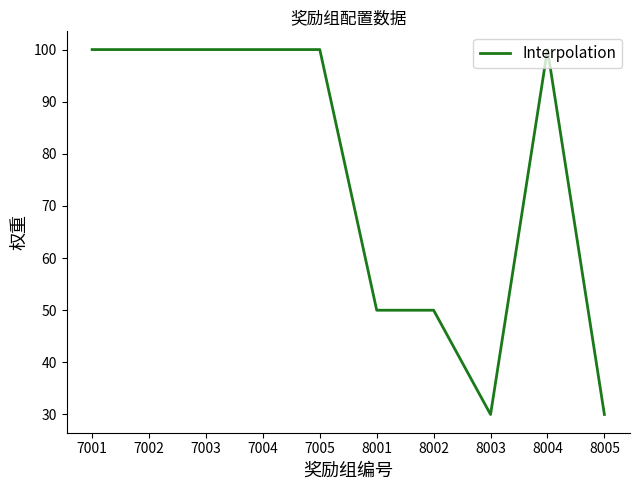

What is the minimum value shown in the chart?

30